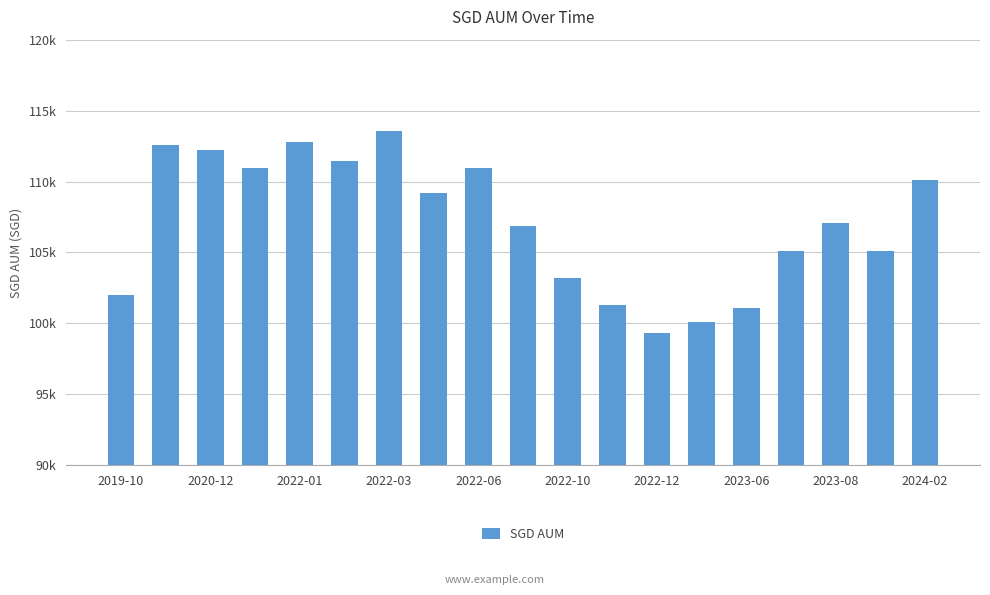

At which category does the chart reach its minimum across all series?

2022-12